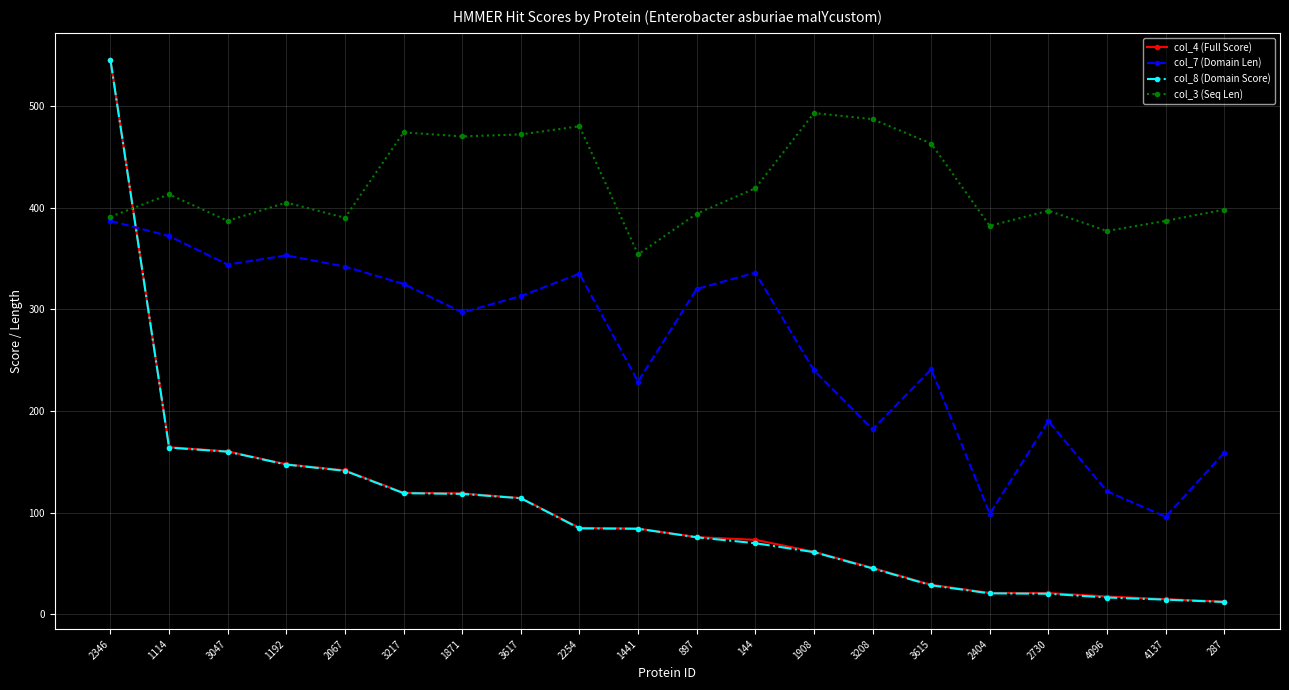

At which label does col_3 (Seq Len) reach its peak?

1908